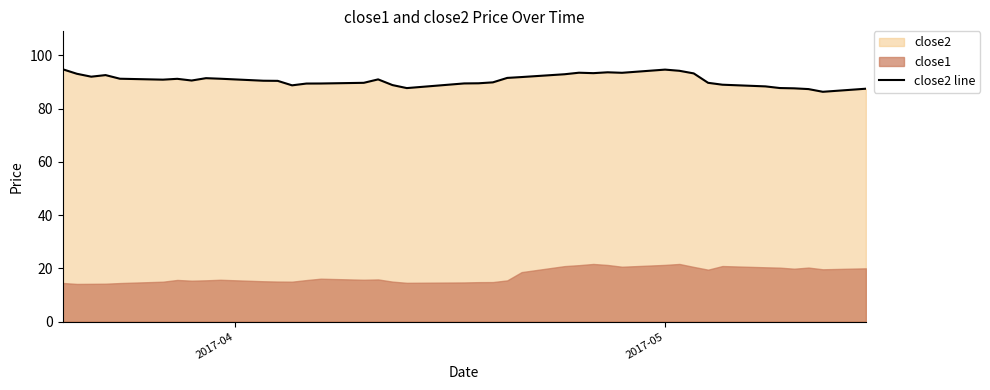

What is the greatest value displayed?

94.8